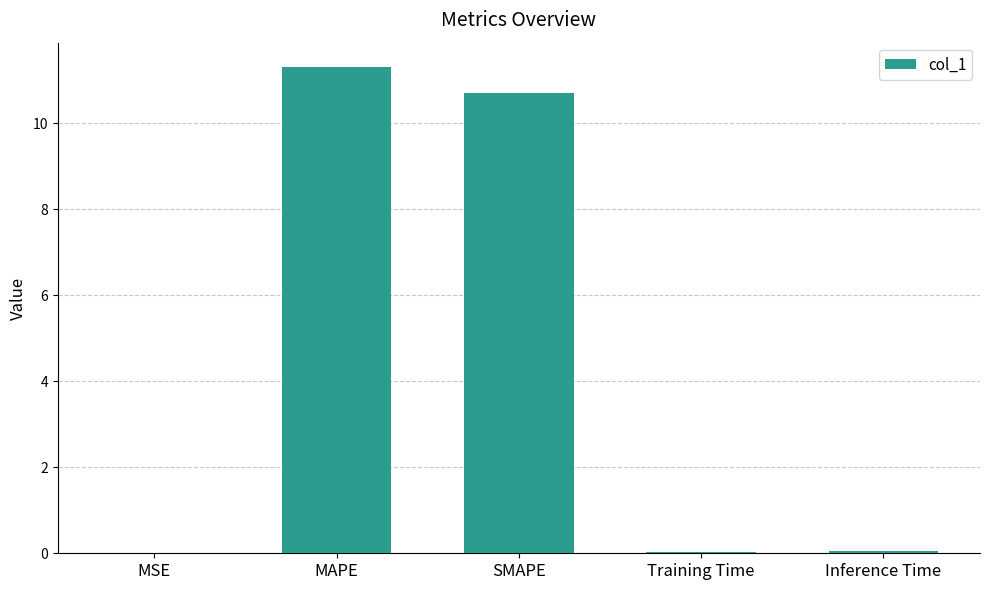

What is the maximum value shown in the chart?

11.3